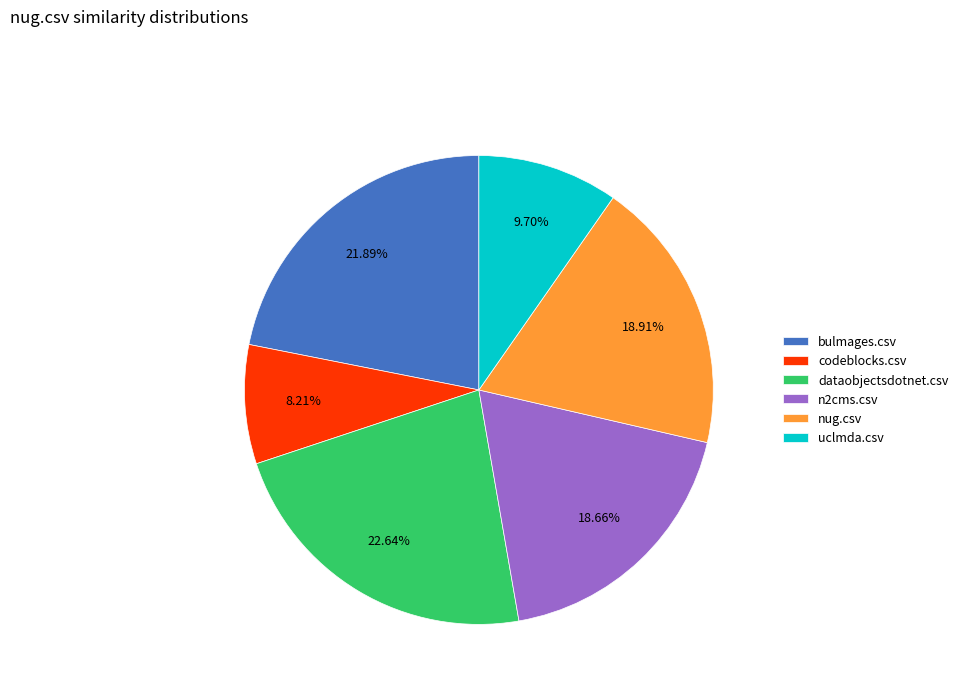

The uclmda.csv slice represents 10% of the pie. True or false?

True